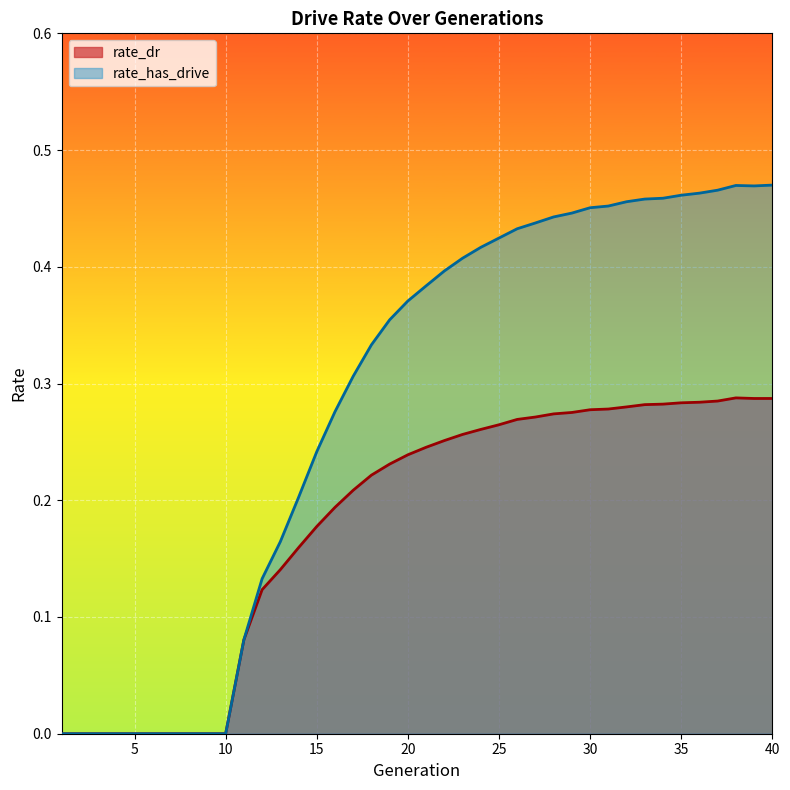

At how many categories does at least one series exceed 0?

30